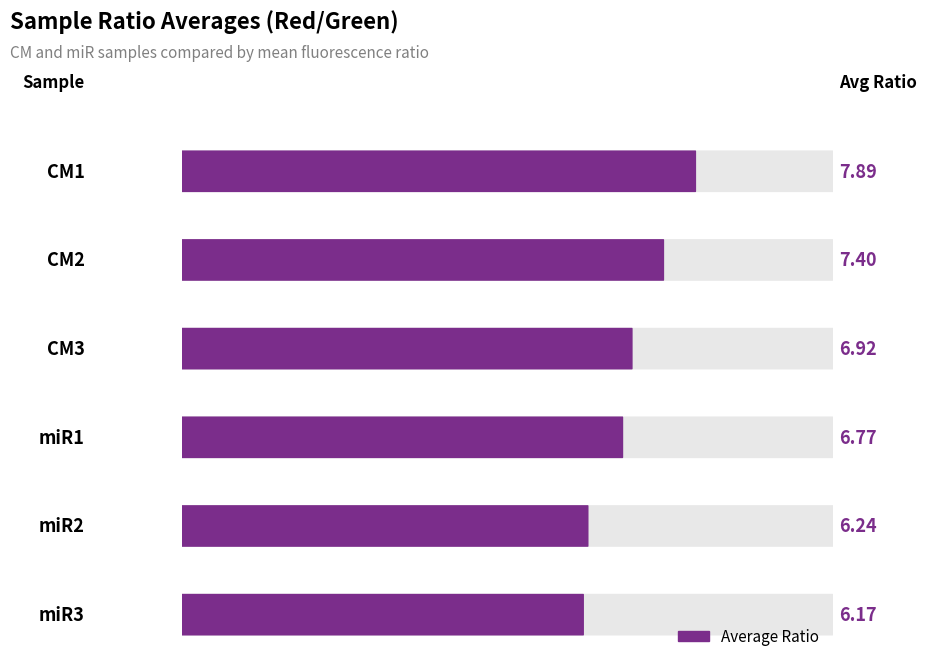

Rank the categories by value from lowest to highest.

miR3, miR2, miR1, CM3, CM2, CM1